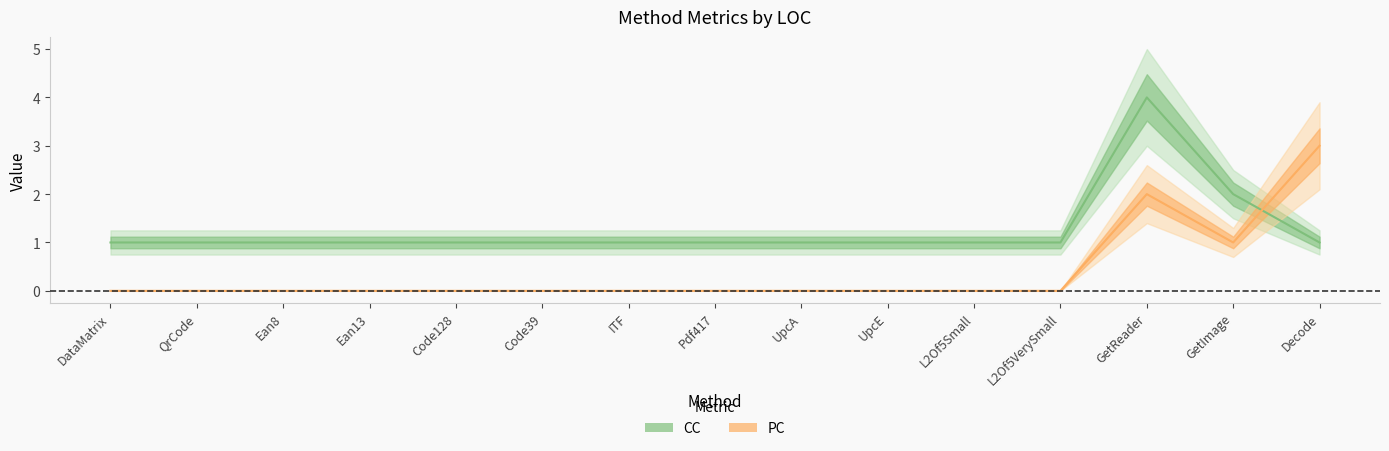

Reading right to left, extract all data points from this chart.

PC: 3	1	2	0	0	0	0	0	0	0	0	0	0	0	0
CC: 1	2	4	1	1	1	1	1	1	1	1	1	1	1	1